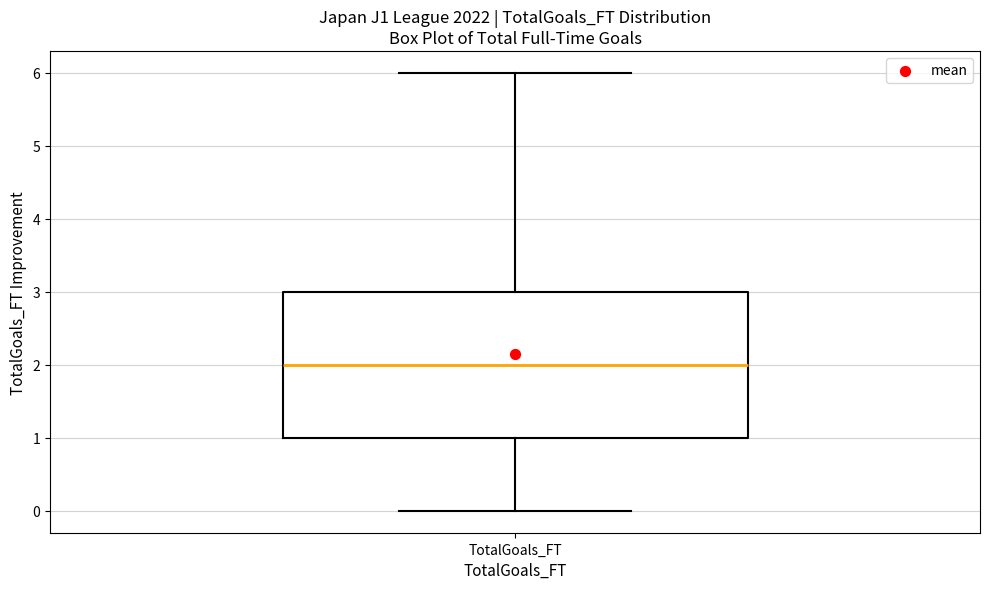

Transcribe this box plot: give where the median line is, the range the box spans, and where the two whiskers end, as read against the y-axis. The values are not printed on the chart, so give them approximately, as read against the axis.

median 2, box 1 to 3, whiskers 0 to 6